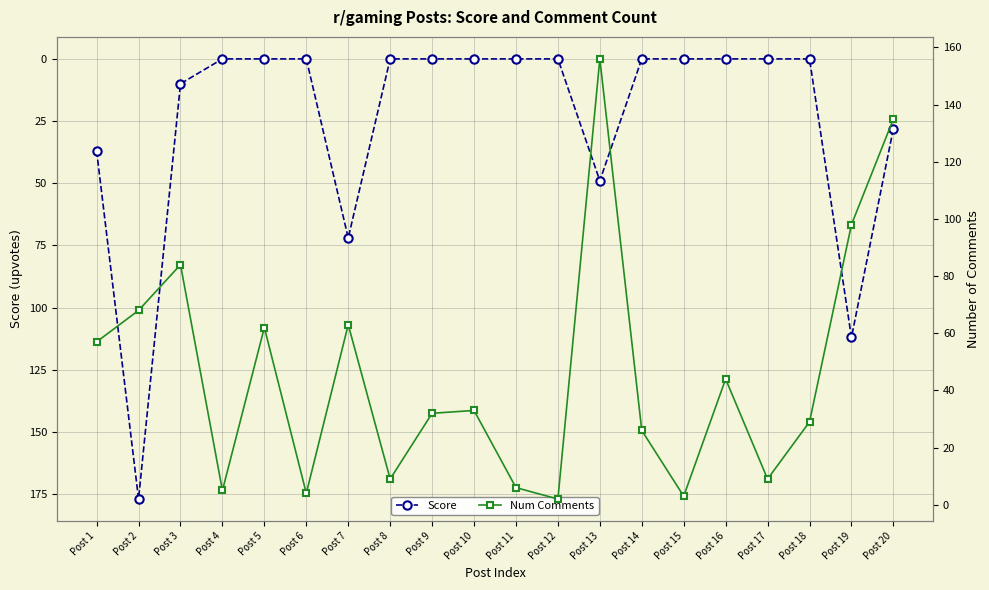

How many series are shown in this chart?

2